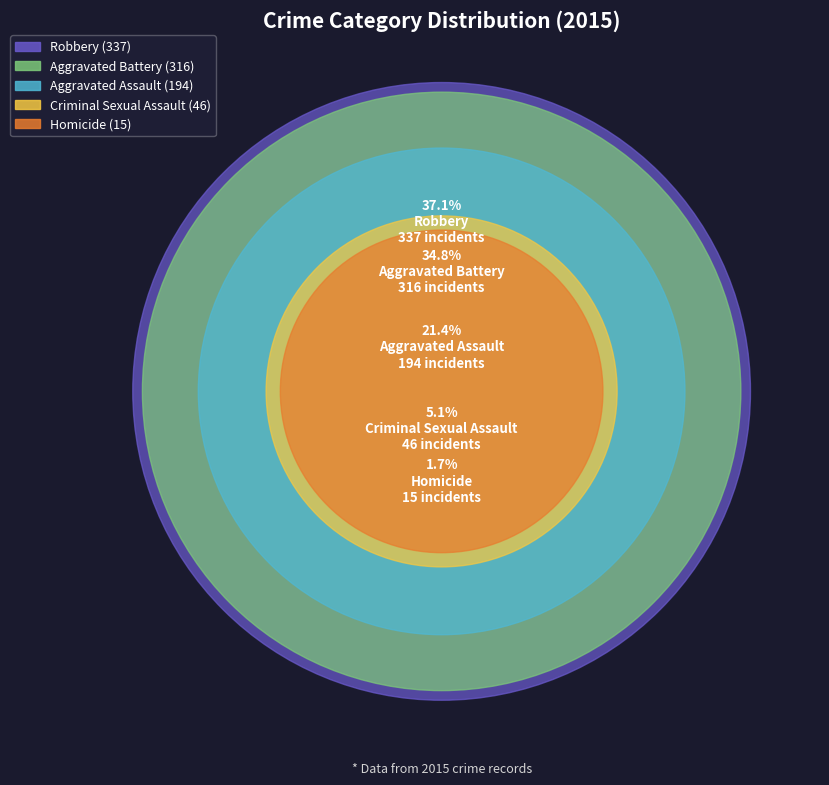

What is the change in value from Criminal Sexual Assault to Homicide?

-31